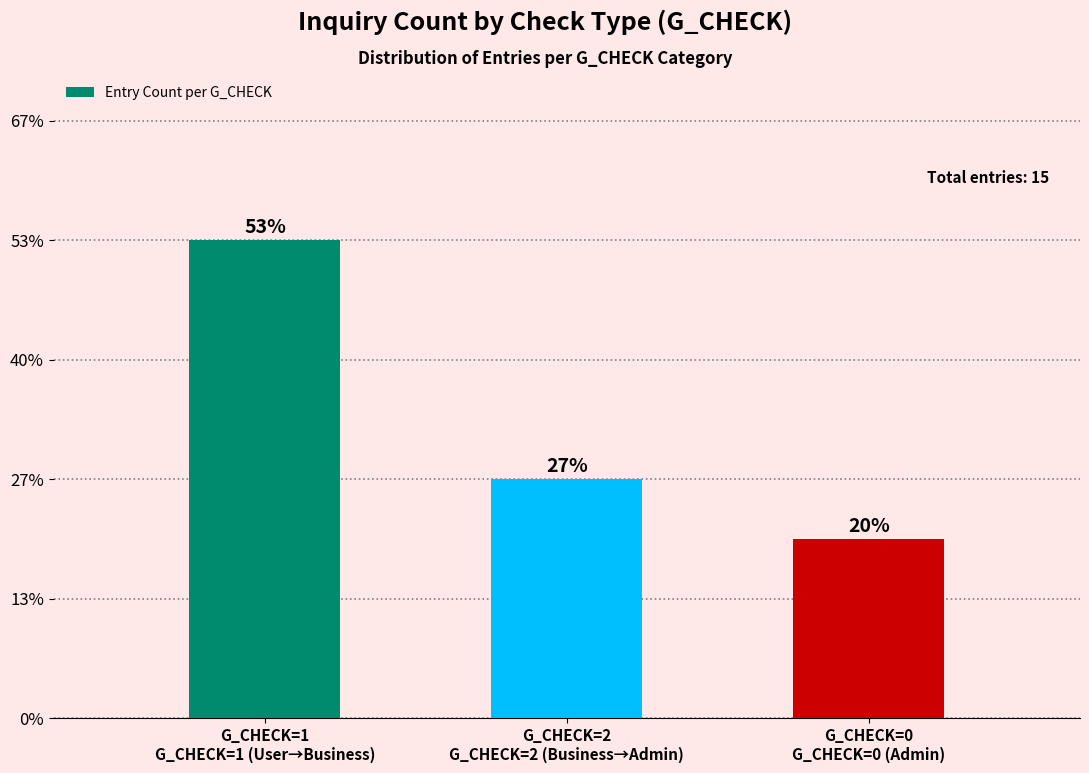

How many values are between 3 and 8?

3